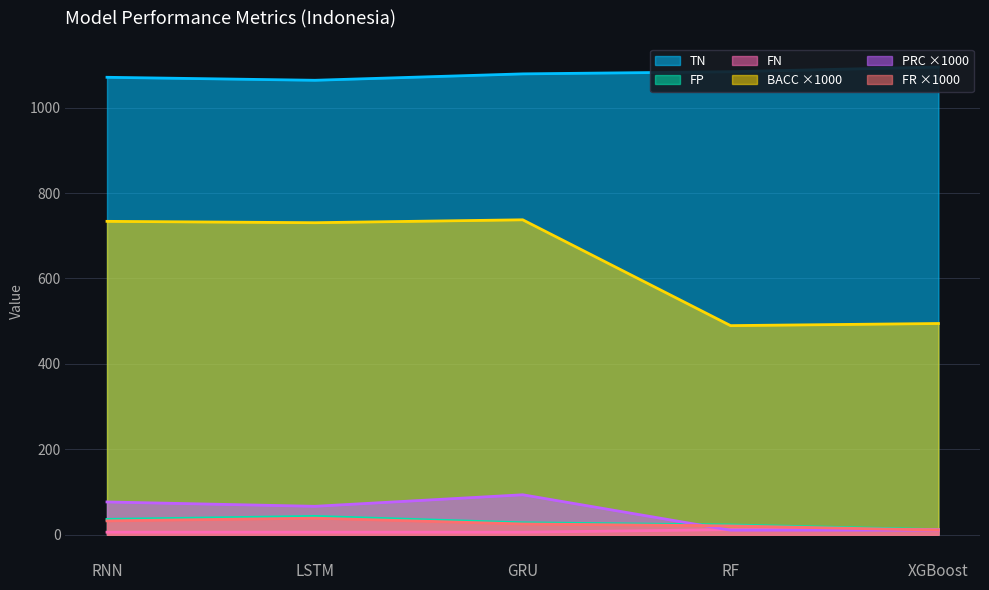

How many lines are shown in the chart?

6